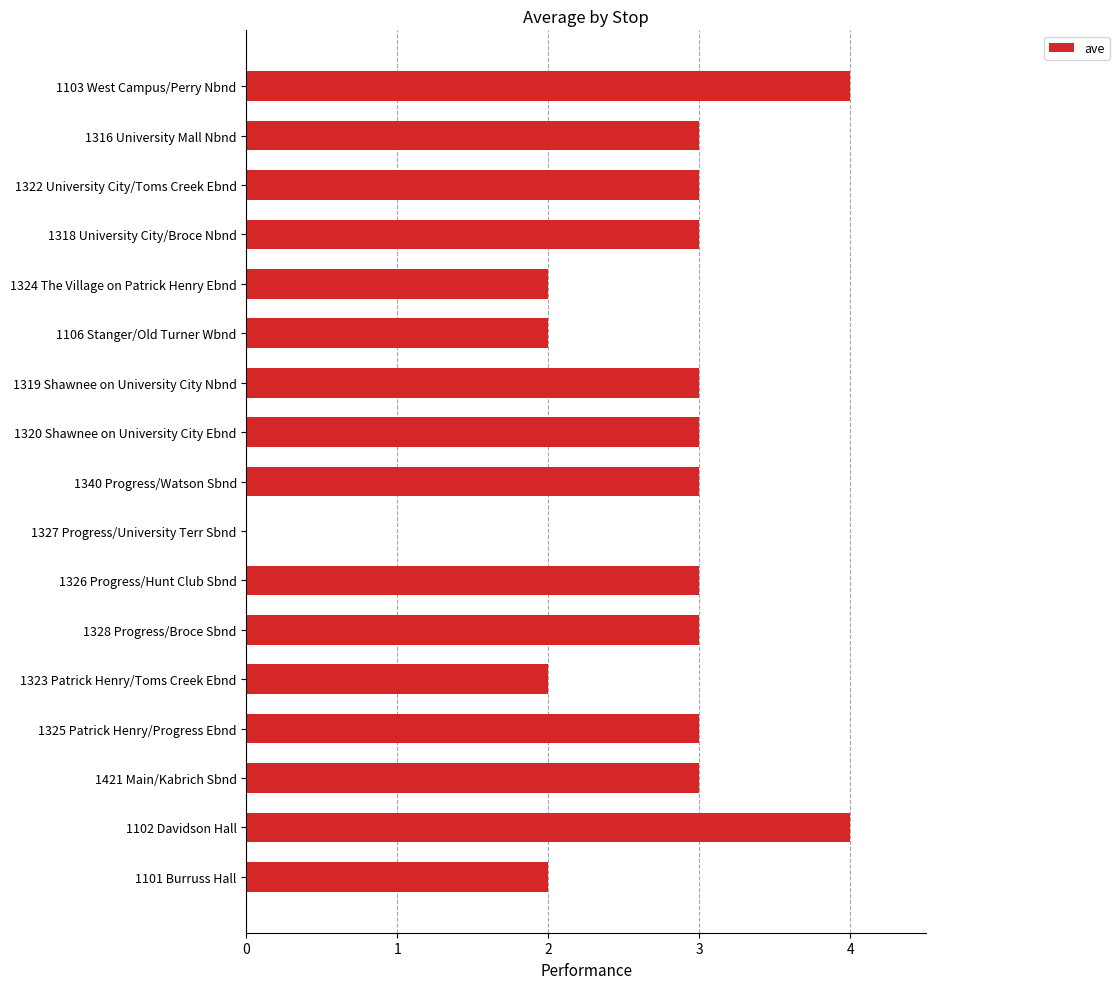

The chart shows a value of 3 at 1328 Progress/Broce Sbnd. True or false?

True